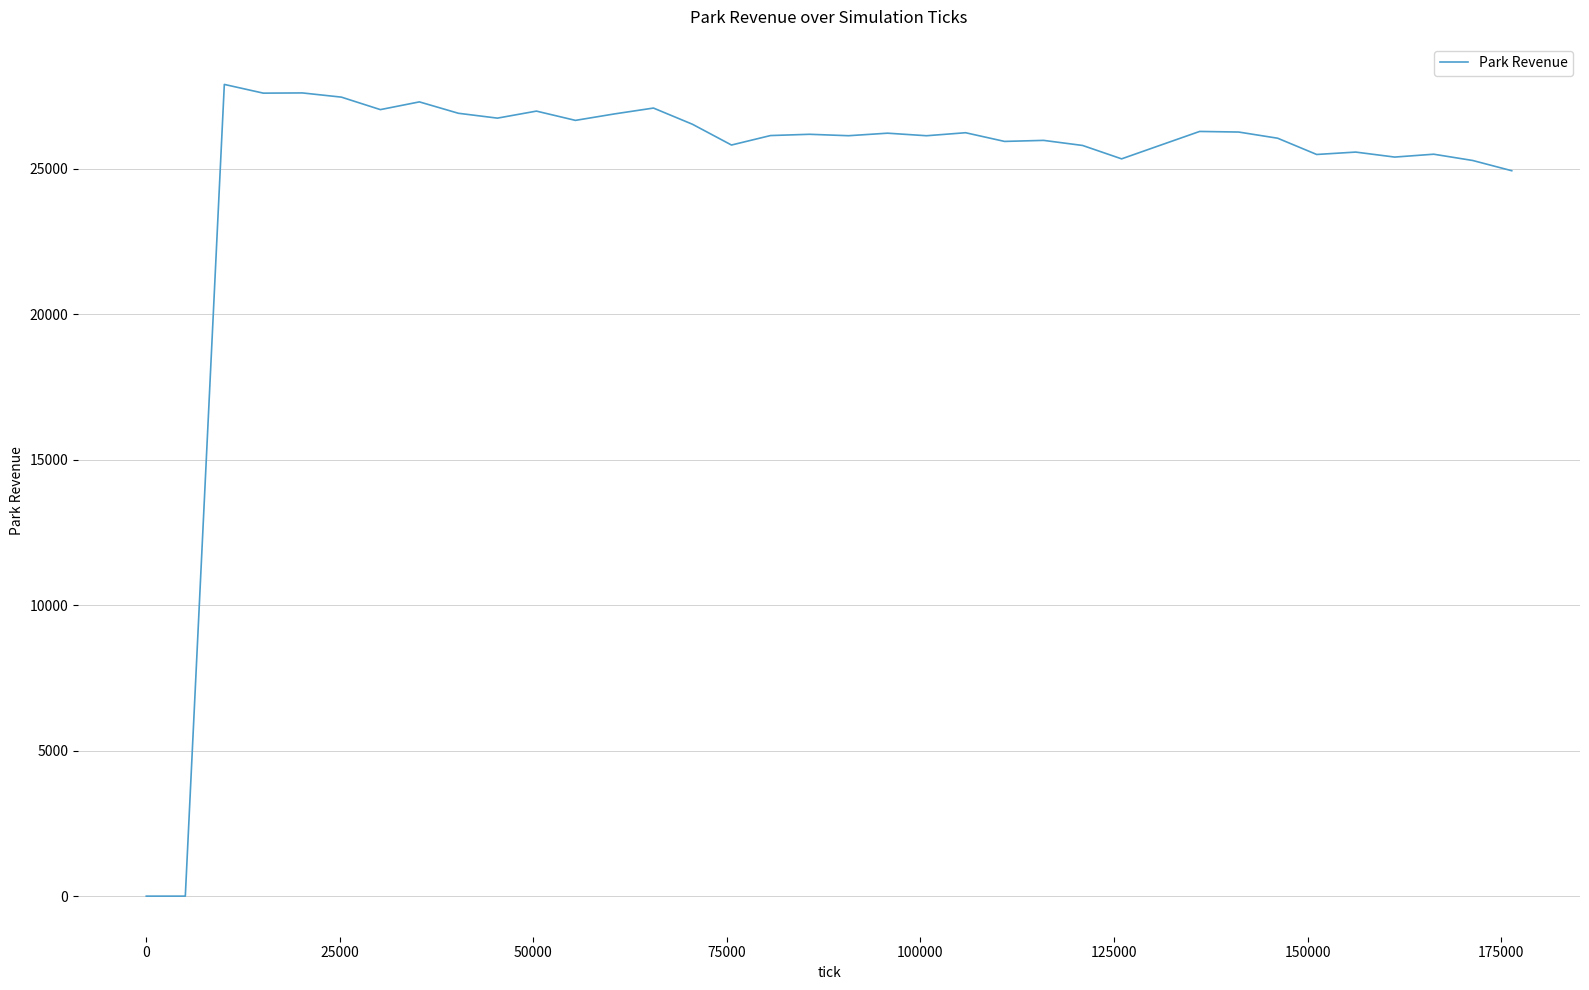

True or false: there are more than 0 points higher than both neighbors.

True